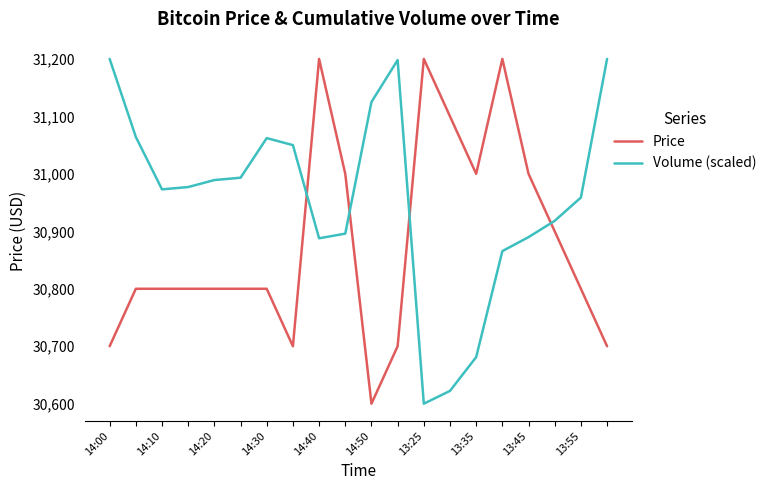

What is the average value of the Price series?

30880.0